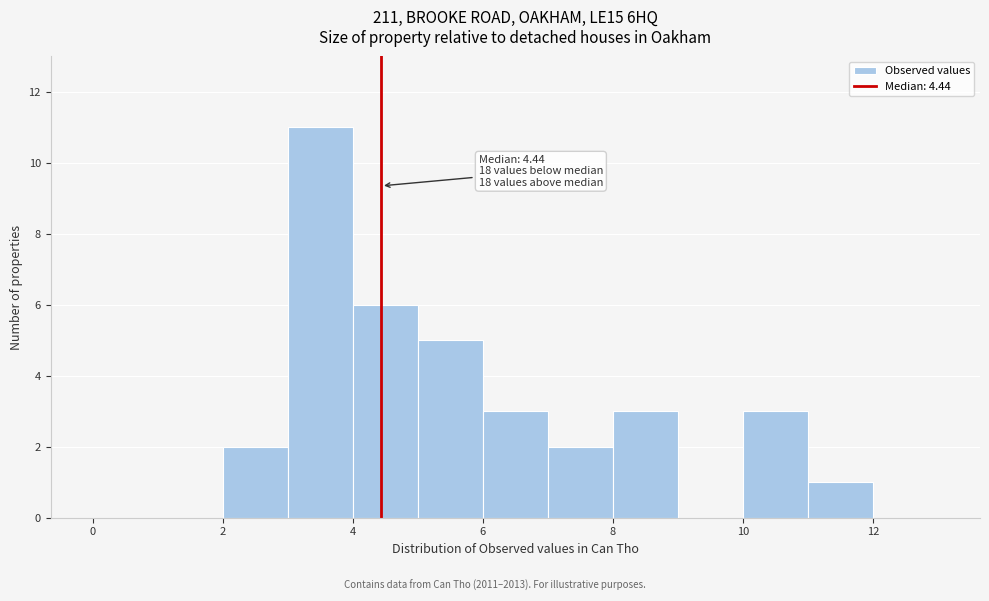

Which range on the x-axis has the tallest bar?

3 to 4